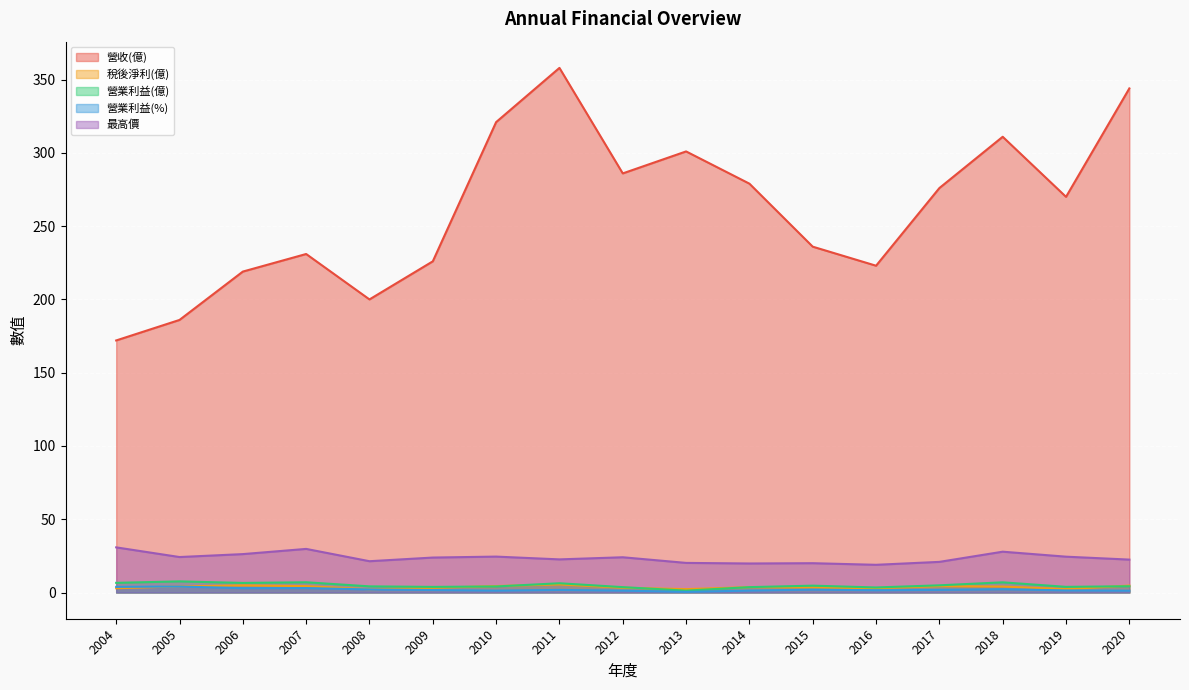

How many values in the 營收(億) series exceed 270?

8